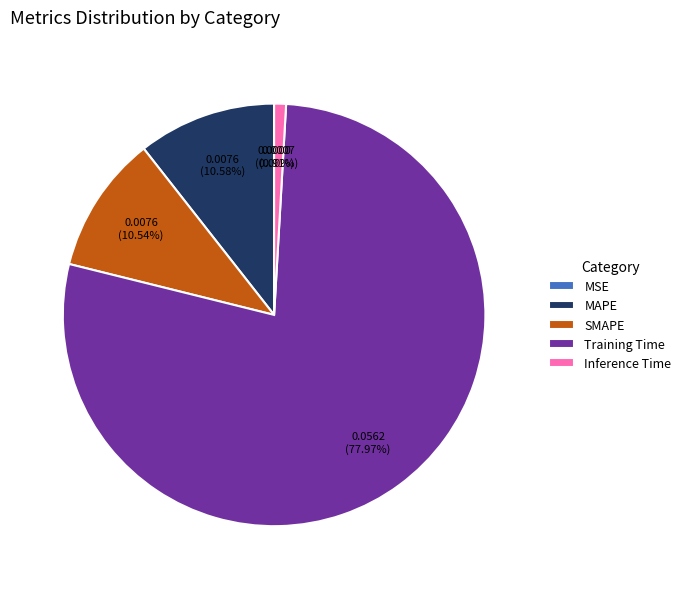

To the nearest percent, what is the combined percentage of Inference Time and Training Time?

79%